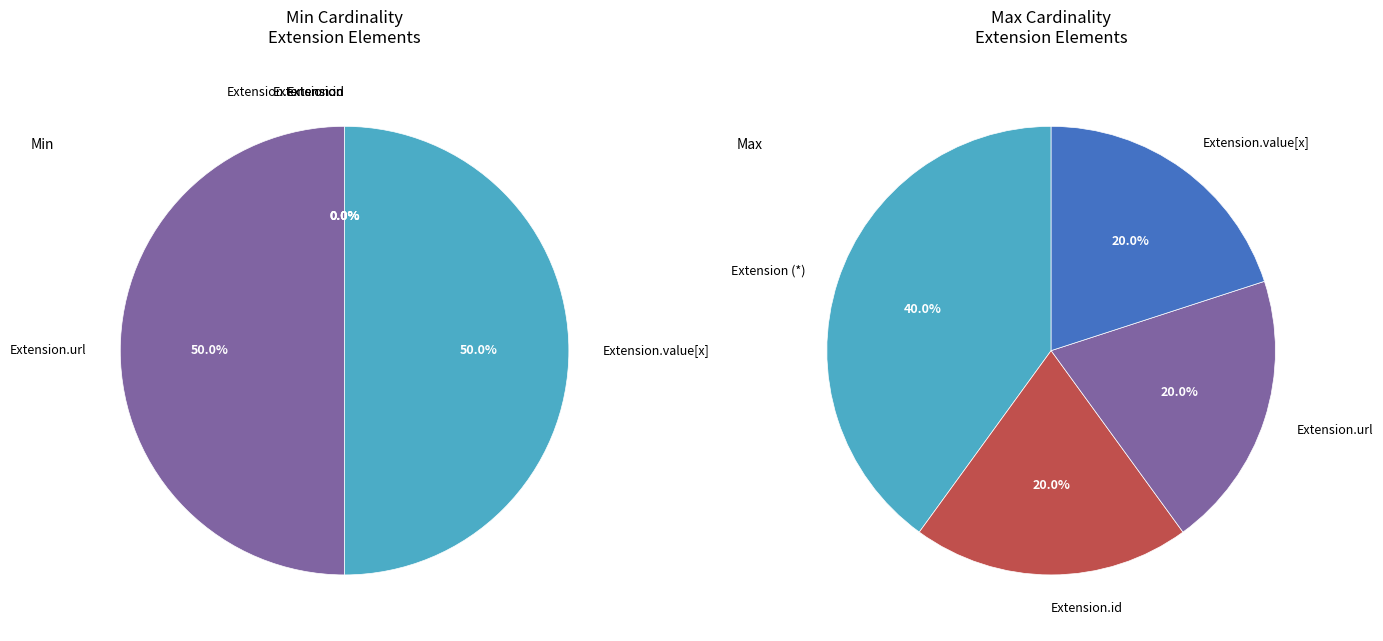

Combined, do Extension and Extension.extension account for over 50%?

No